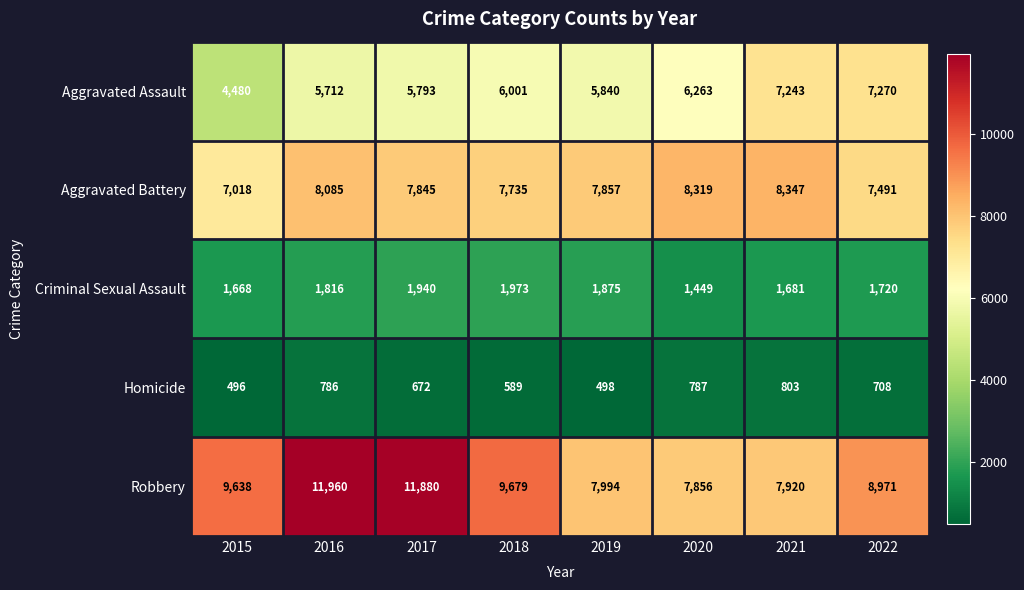

Where is Aggravated Assault nearest to the value 5875?

2019